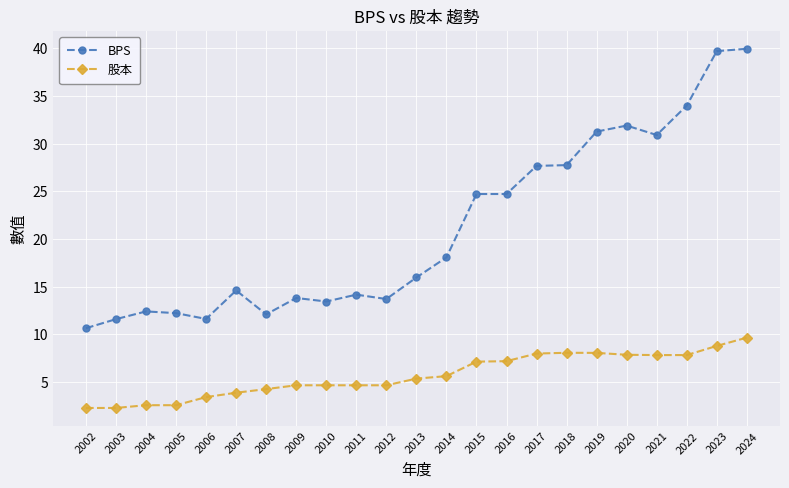

Does the chart display data point markers on the line(s)?

Yes